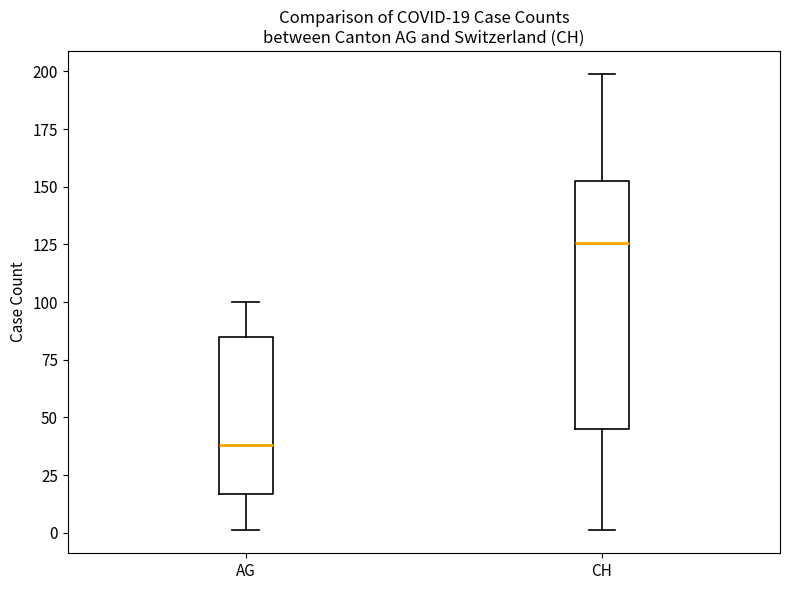

Which box's median line is the highest?

CH